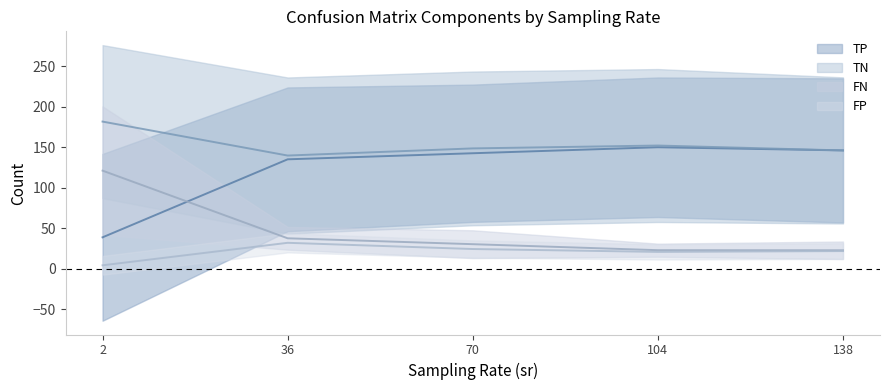

At which category is the sum across all series the highest?

2